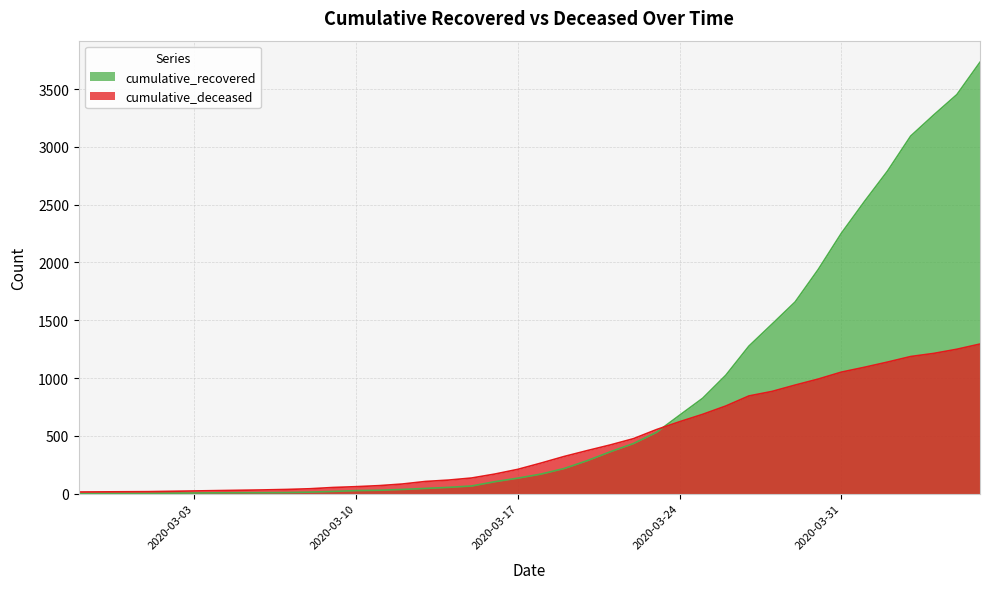

What are all the series names shown in the legend?

cumulative_recovered, cumulative_deceased